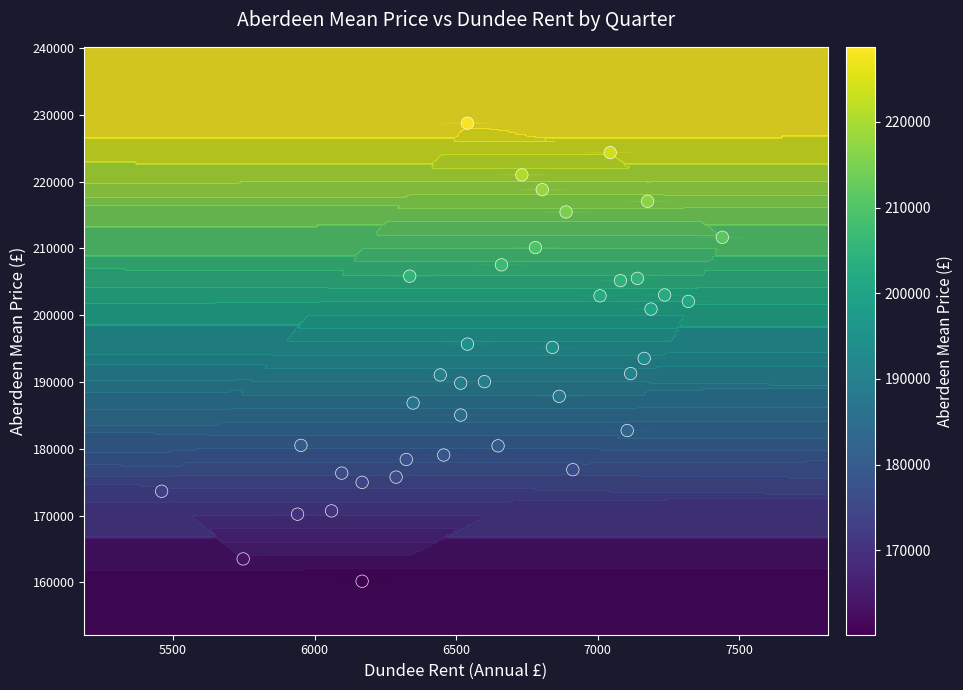

What is the maximum value shown in the chart?

228748.3